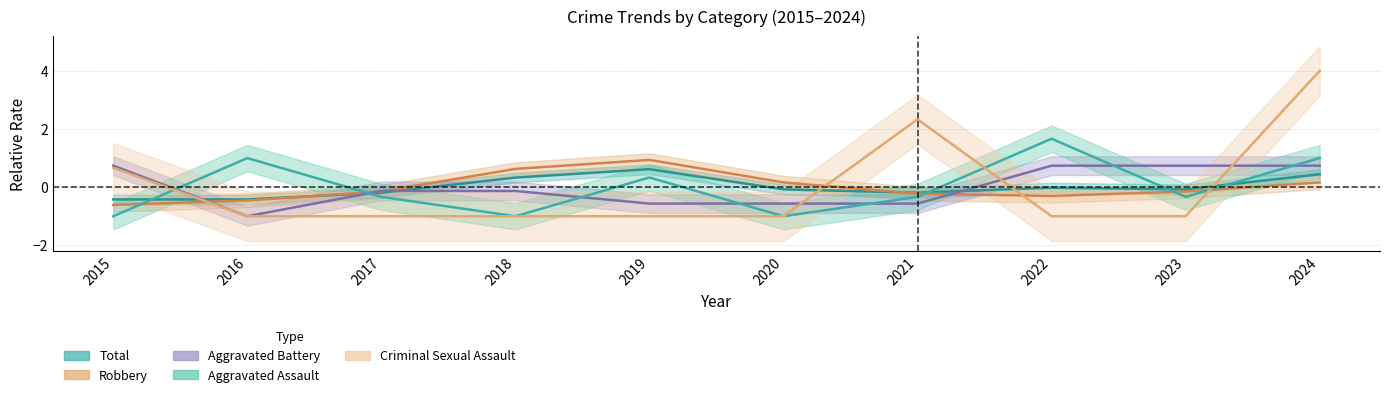

List the labels in order of Criminal Sexual Assault value, largest first.

2024, 2021, 2015, 2016, 2017, 2018, 2019, 2020, 2022, 2023